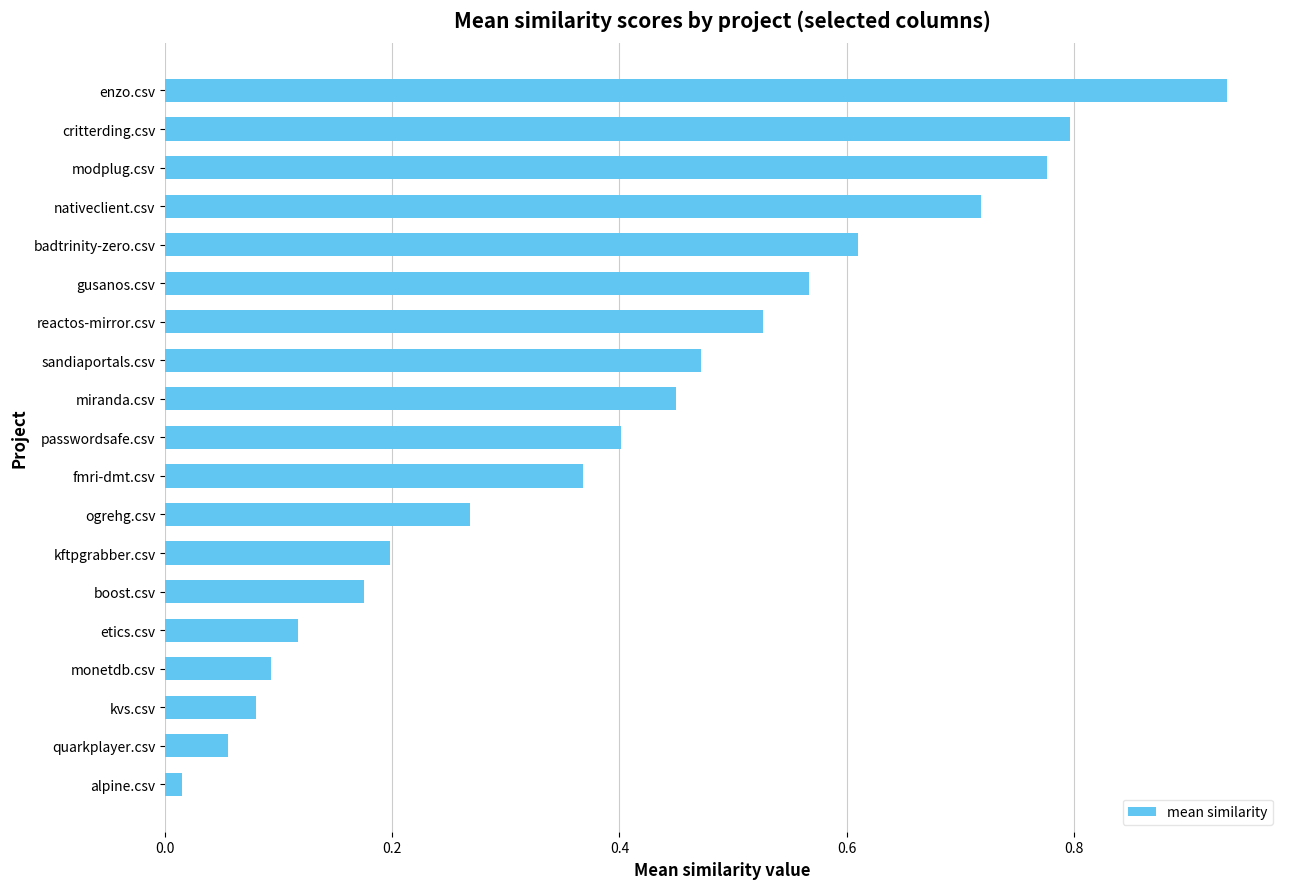

Is it true that the value at modplug.csv is 0.3?

False